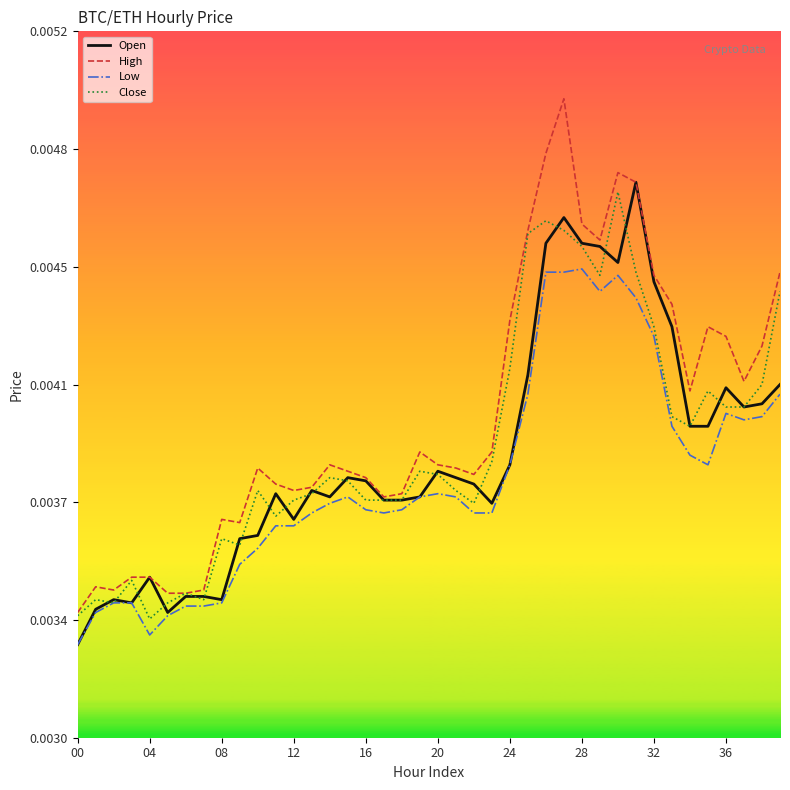

What are all the series names shown in the legend?

Open, High, Low, Close